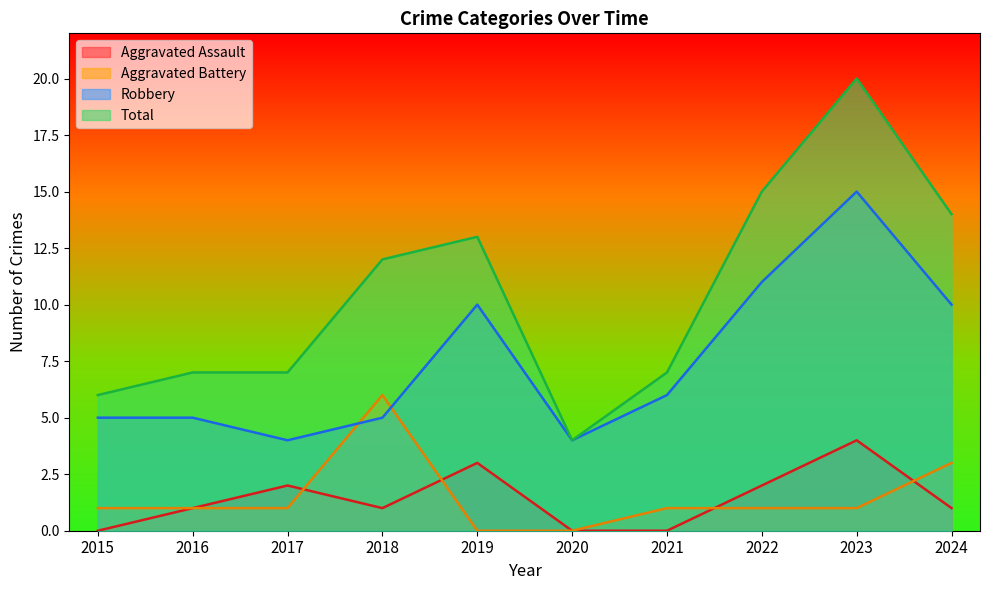

Does the chart display data point markers on the line(s)?

No